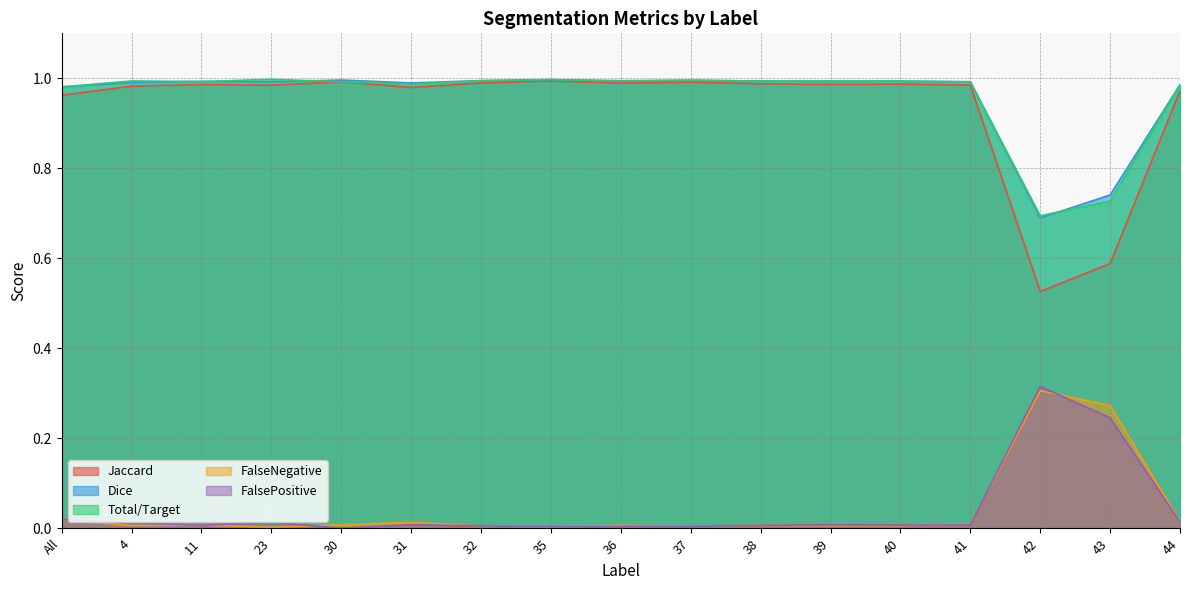

How many lines are shown in the chart?

5